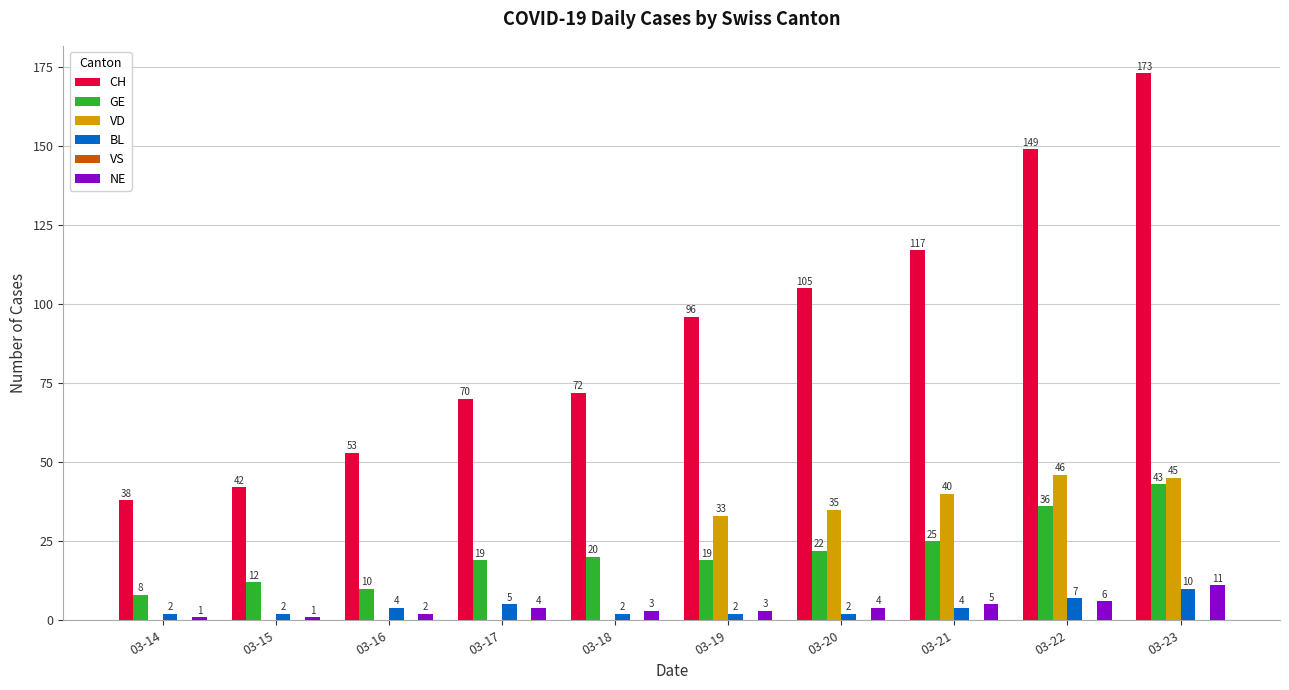

Which series changed the most between 03-17 and 03-19?

VD